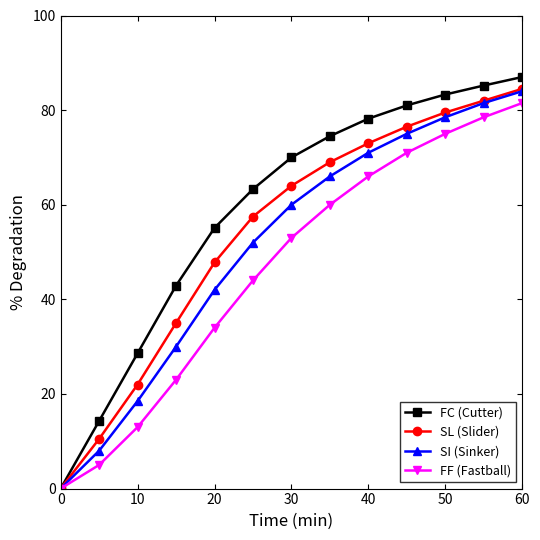

What is the maximum value shown in the chart?

87.0